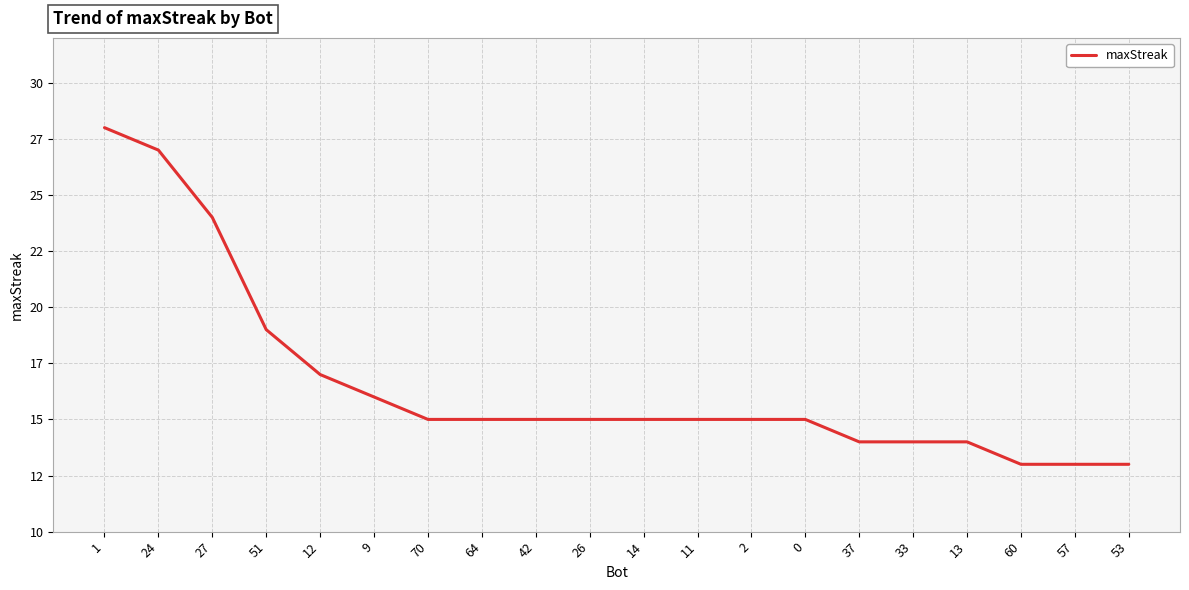

List the labels in order of value, largest first.

1, 24, 27, 51, 12, 9, 70, 64, 42, 26, 14, 11, 2, 0, 37, 33, 13, 60, 57, 53